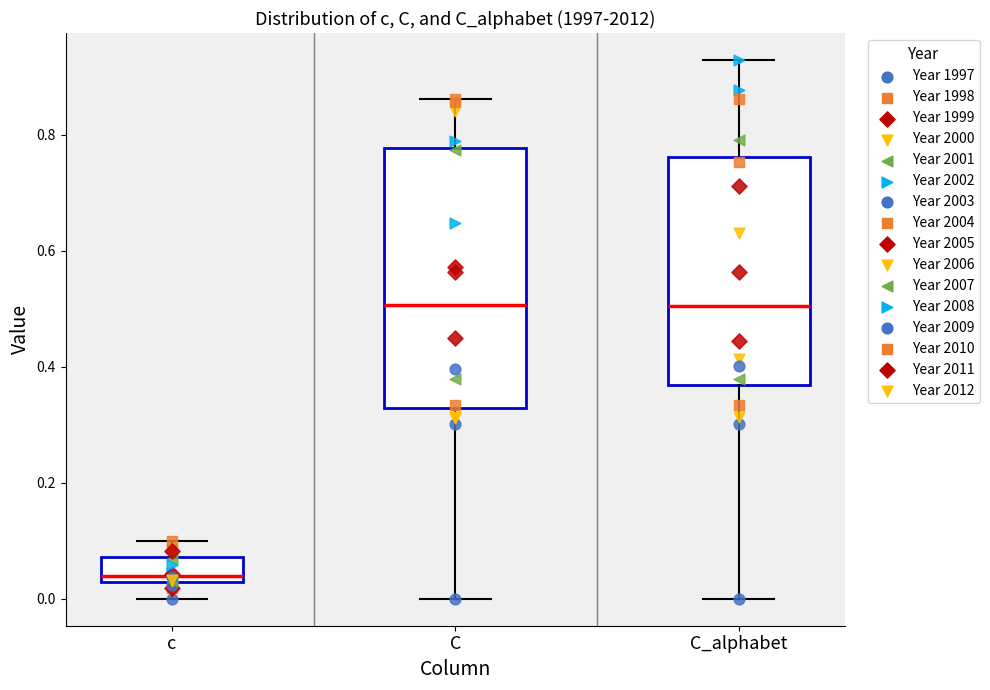

Where is the lower edge of the box for c on the y-axis? The values are not printed on the chart, so give them approximately, as read against the axis.

0.02